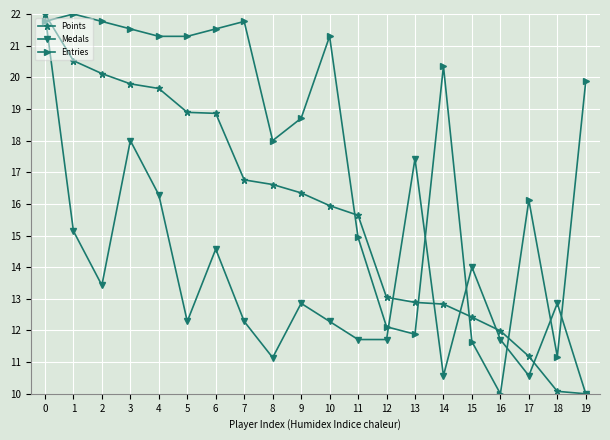

Reading left to right, transcribe all the data shown in this chart.

Points: 0=22.0	1=20.5	2=20.1	3=19.8	4=19.6	5=18.9	6=18.9	7=16.8	8=16.6	9=16.3	10=15.9	11=15.6	12=13.0	13=12.9	14=12.8	15=12.4	16=12.0	17=11.2	18=10.1	19=10.0
Medals: 0=22.0	1=15.1	2=13.4	3=18.0	4=16.3	5=12.3	6=14.6	7=12.3	8=11.1	9=12.9	10=12.3	11=11.7	12=11.7	13=17.4	14=10.6	15=14.0	16=11.7	17=10.6	18=12.9	19=10.0
Entries: 0=21.8	1=22.0	2=21.8	3=21.5	4=21.3	5=21.3	6=21.5	7=21.8	8=18.0	9=18.7	10=21.3	11=14.9	12=12.1	13=11.9	14=20.4	15=11.6	16=10.0	17=16.1	18=11.2	19=19.9